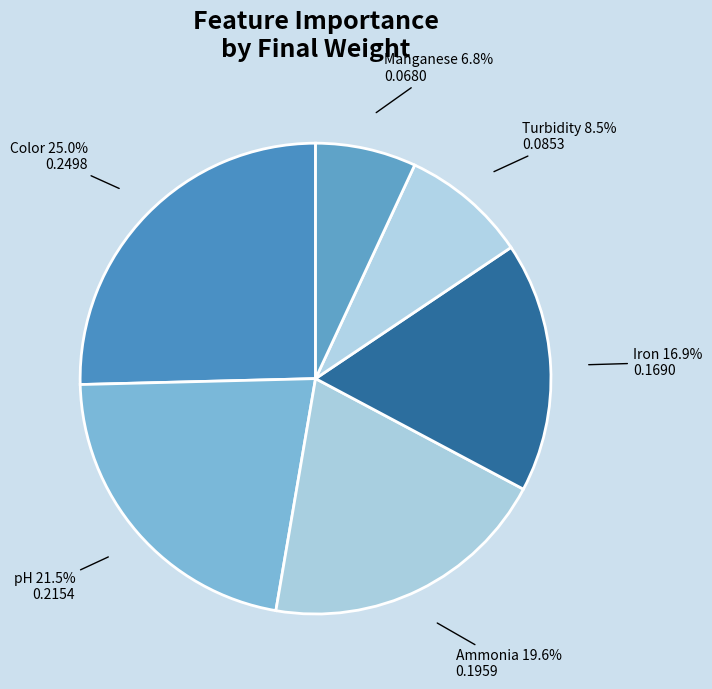

What is the largest slice in the pie chart?

Color